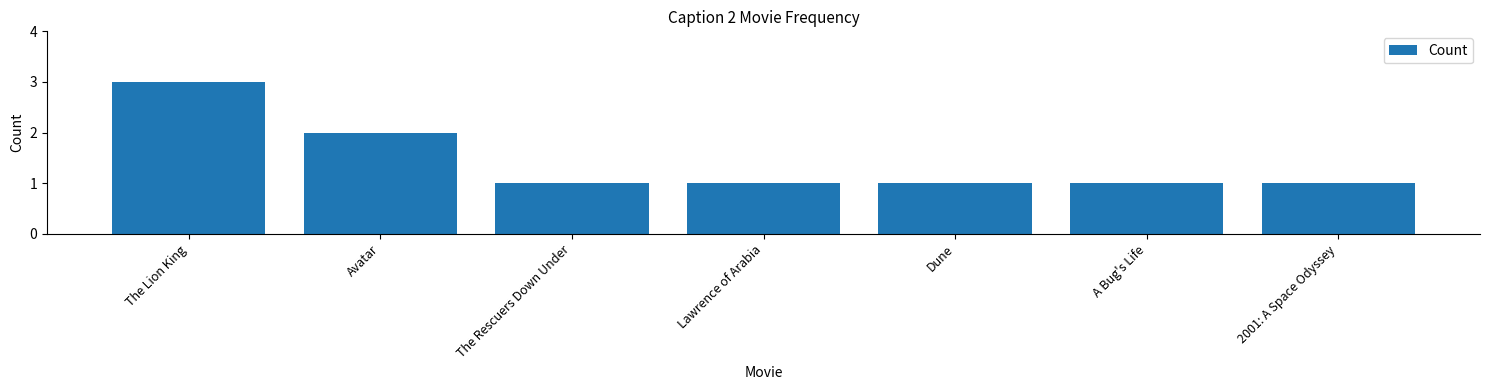

What position from the left is Dune?

5